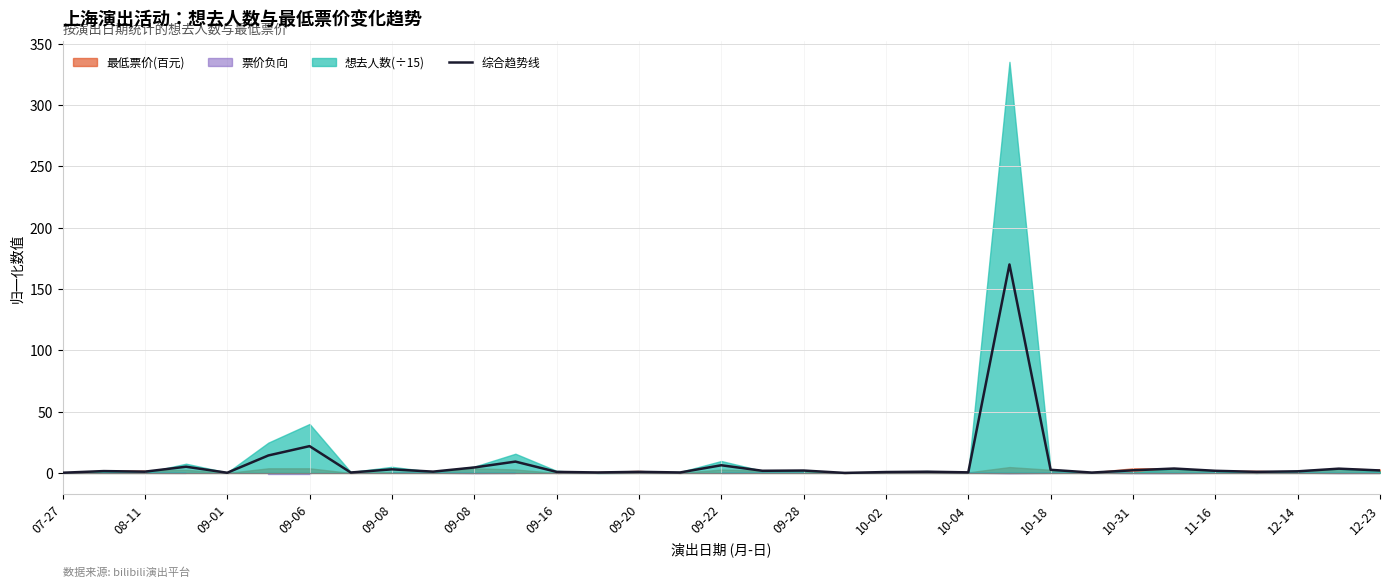

Reading left to right, transcribe all the data shown in this chart.

0.2	1.5	1.1	5.1	0.2	14.3	21.9	0.4	2.9	1.1	4.5	9.3	0.9	0.4	0.9	0.4	6.3	1.8	2.0	0.0	0.8	1.0	0.5	170.0	2.6	0.3	2.2	3.6	1.8	0.9	1.3	3.5	2.0